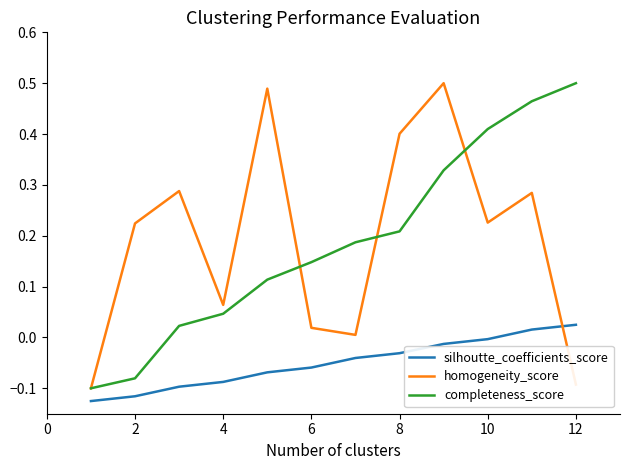

How many positive values does the completeness_score series have?

10